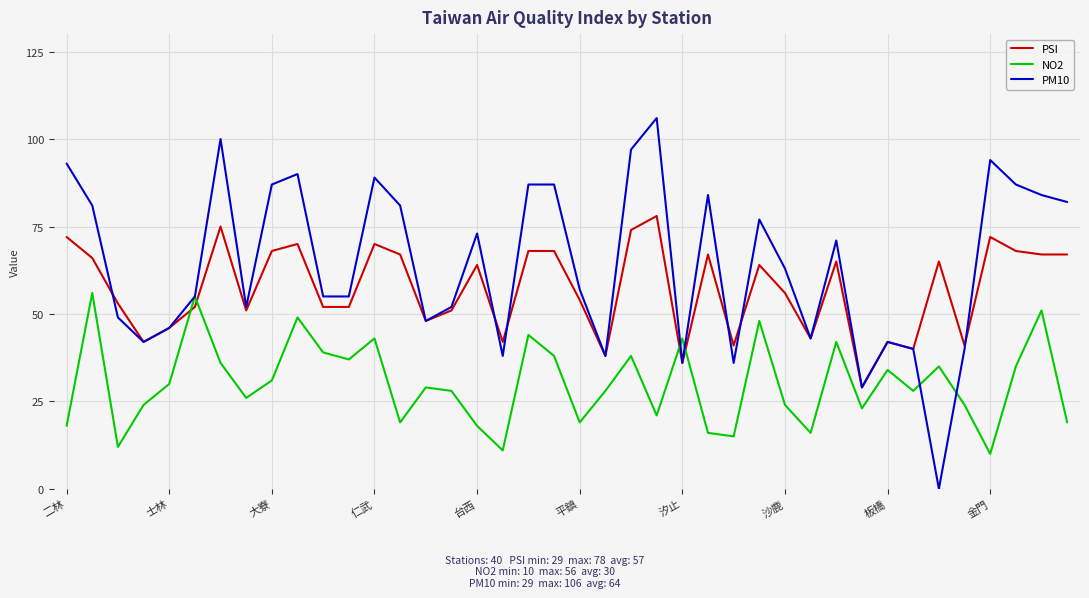

Which series has the largest range (max minus min)?

PM10